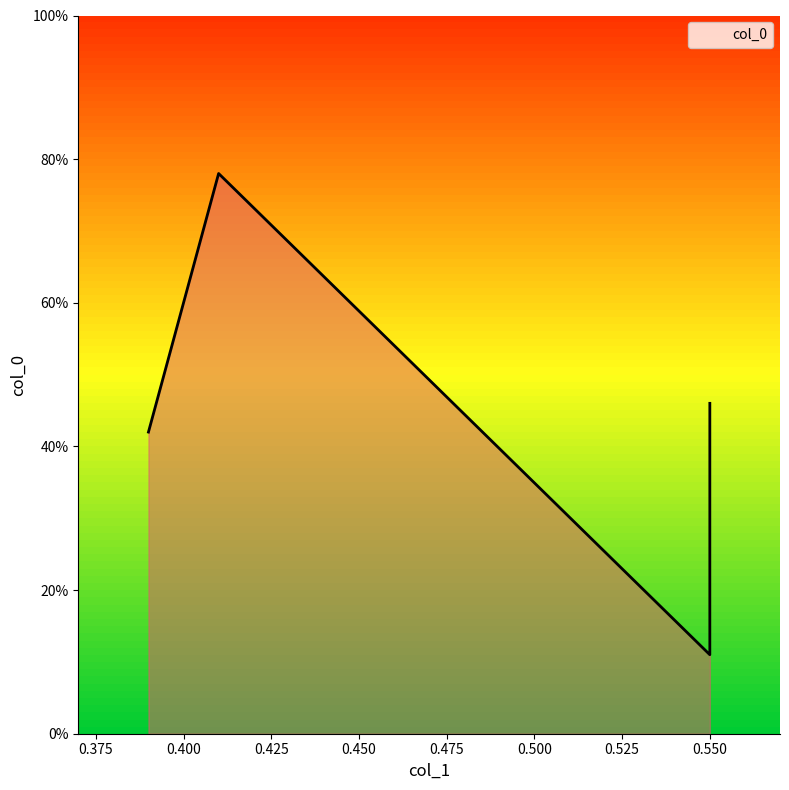

How many points are higher than both their immediate neighbors (excluding endpoints)?

1